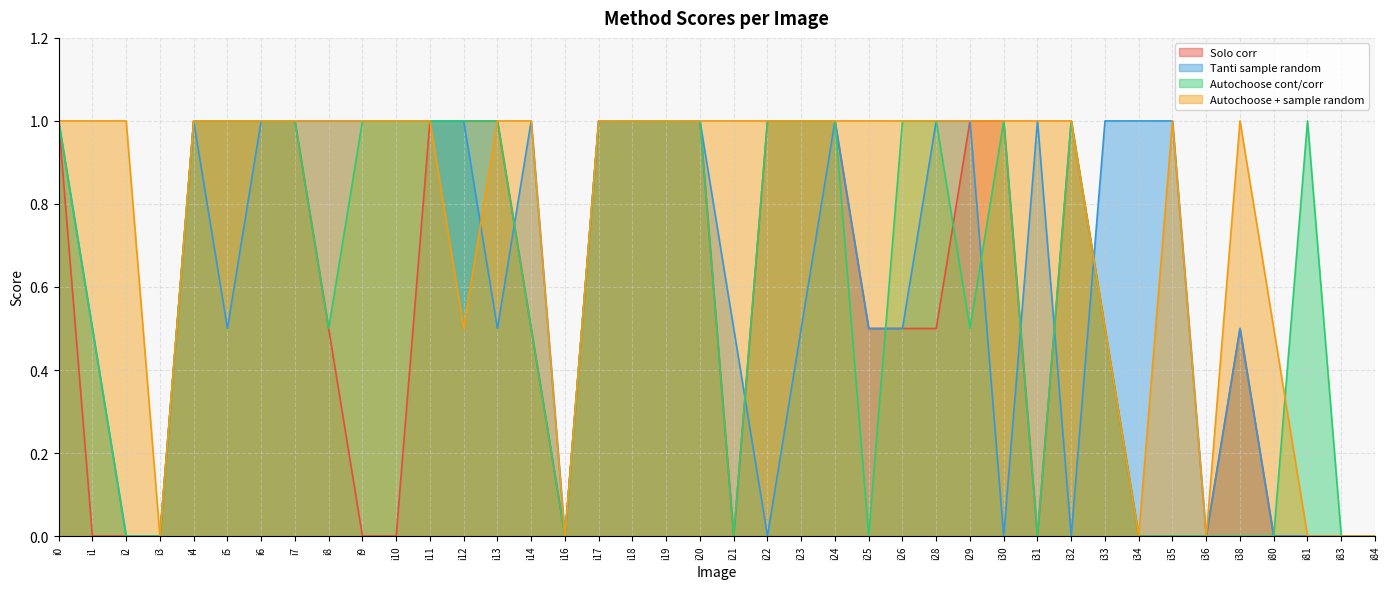

At which category does the chart reach its peak across all series?

i0